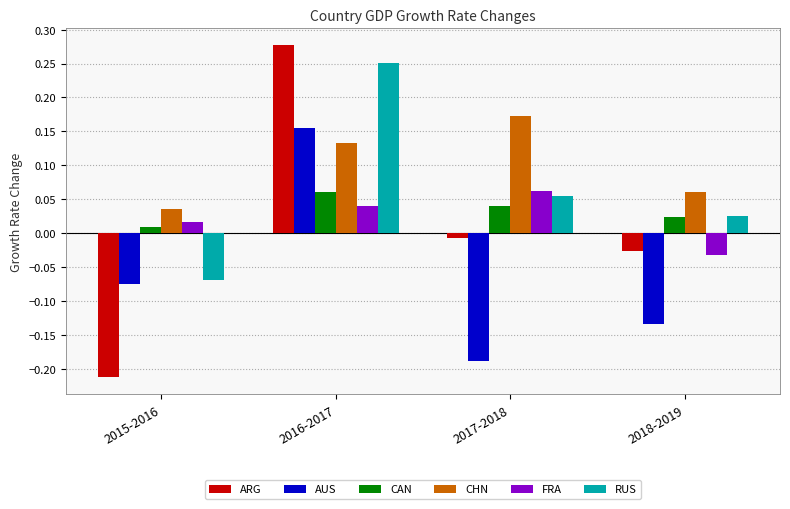

At which category does the chart reach its peak across all series?

2016-2017